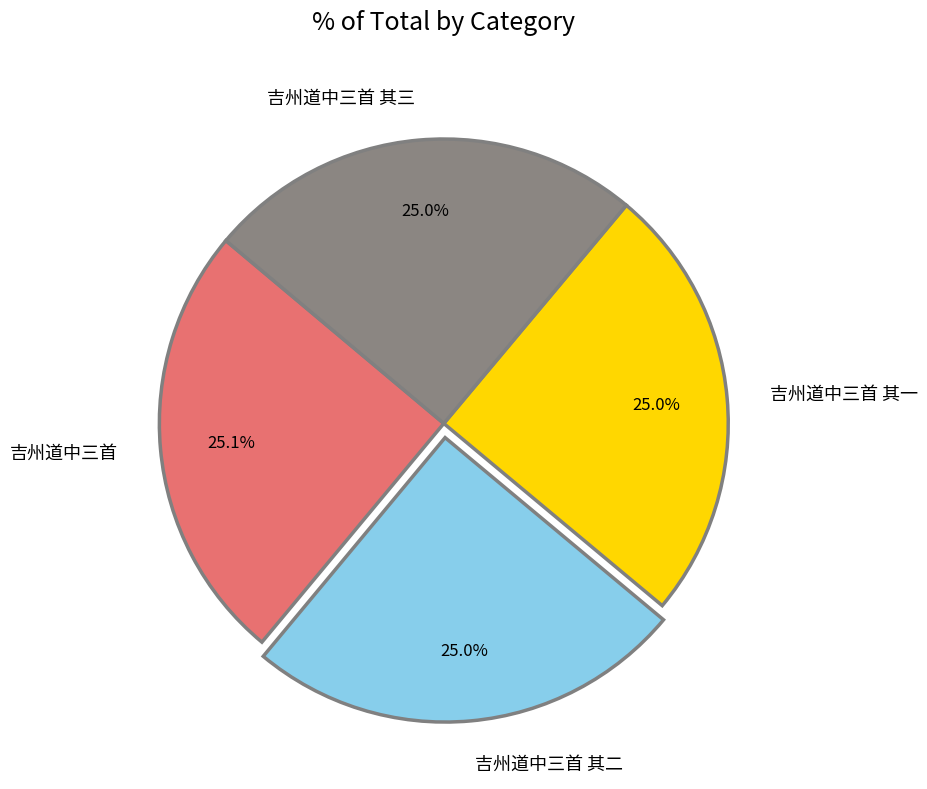

What is the ratio of the value at 吉州道中三首 其一 to the value at 吉州道中三首?

1.0